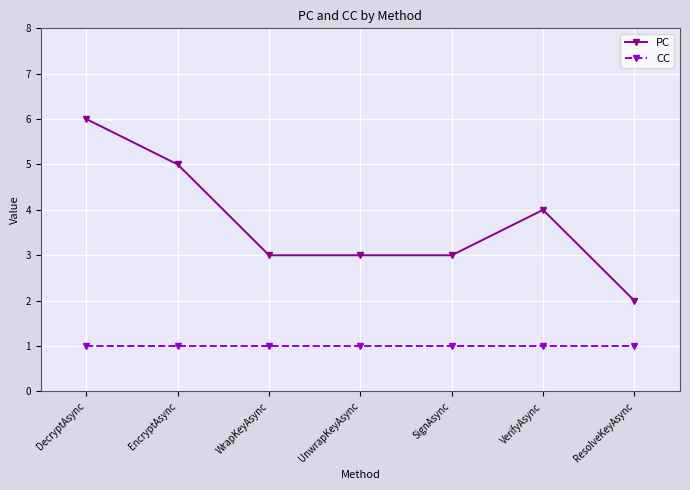

What are all the series names shown in the legend?

PC, CC